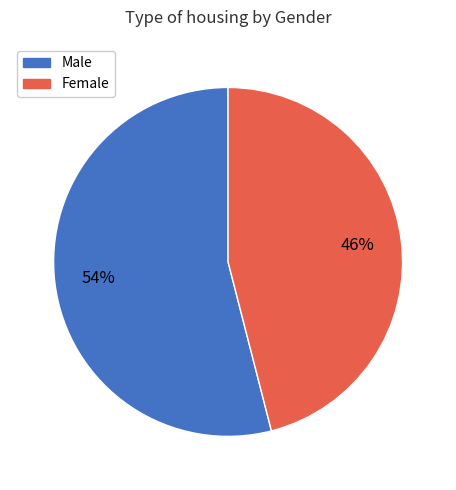

Combined, do Female and Male account for over 50%?

Yes